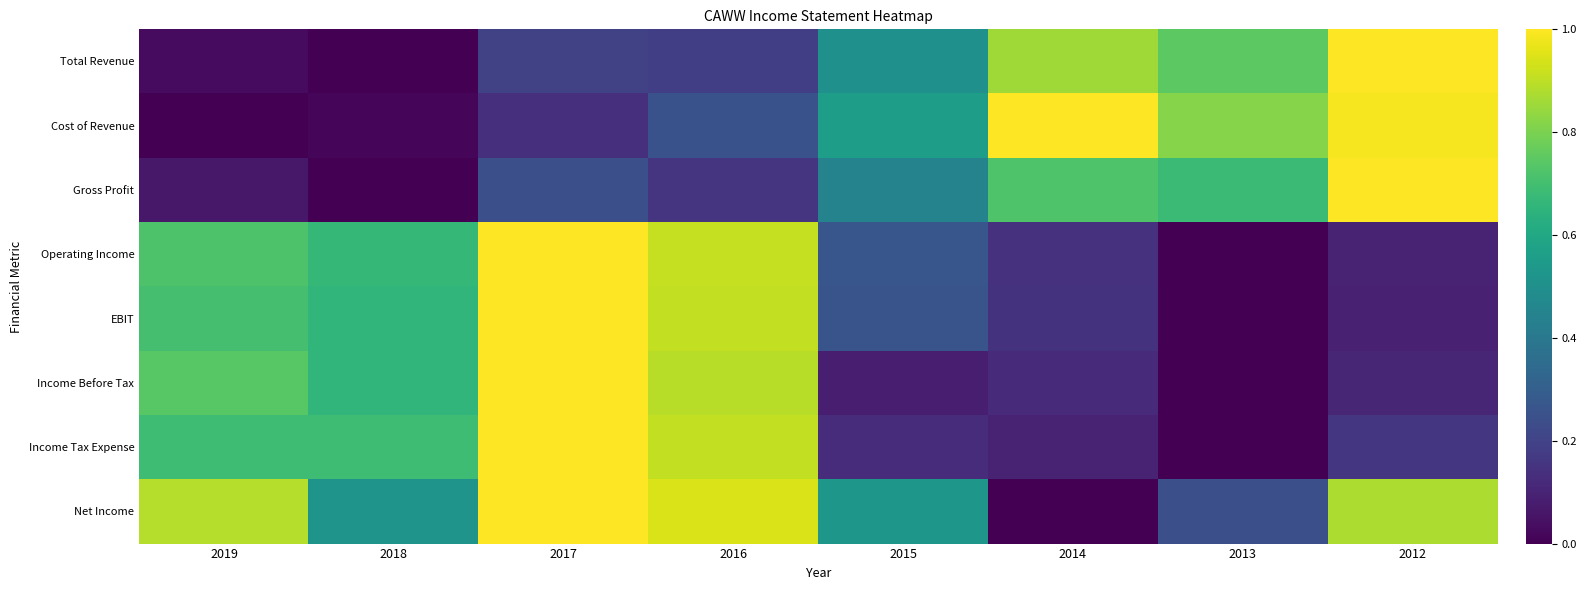

List the series in order of their peak value, highest first.

Total Revenue, Cost of Revenue, Gross Profit, Operating Income, EBIT, Income Before Tax, Income Tax Expense, Net Income